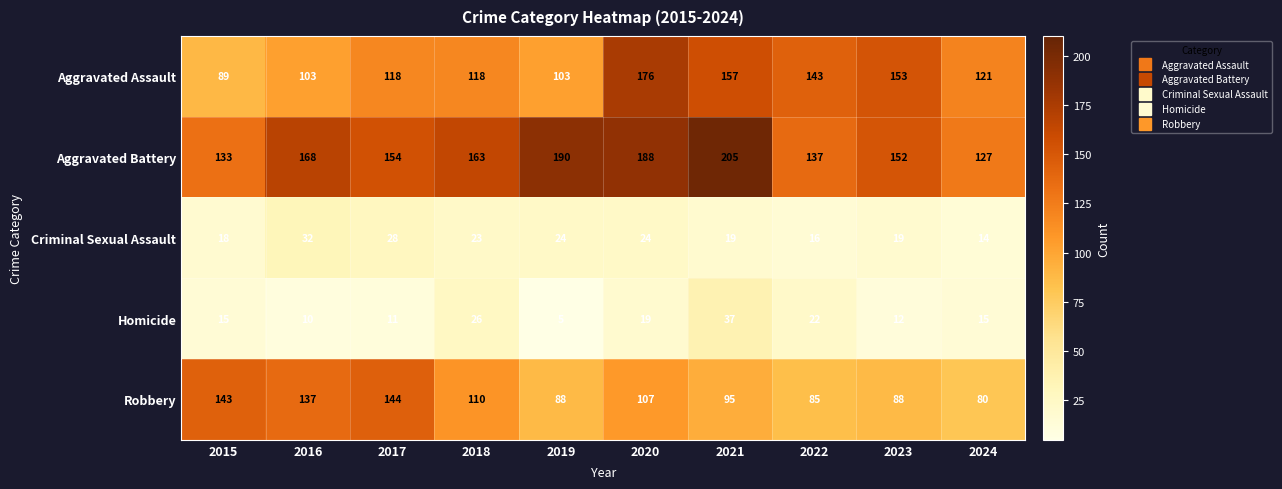

How many values in the Aggravated Battery series are below 163?

5